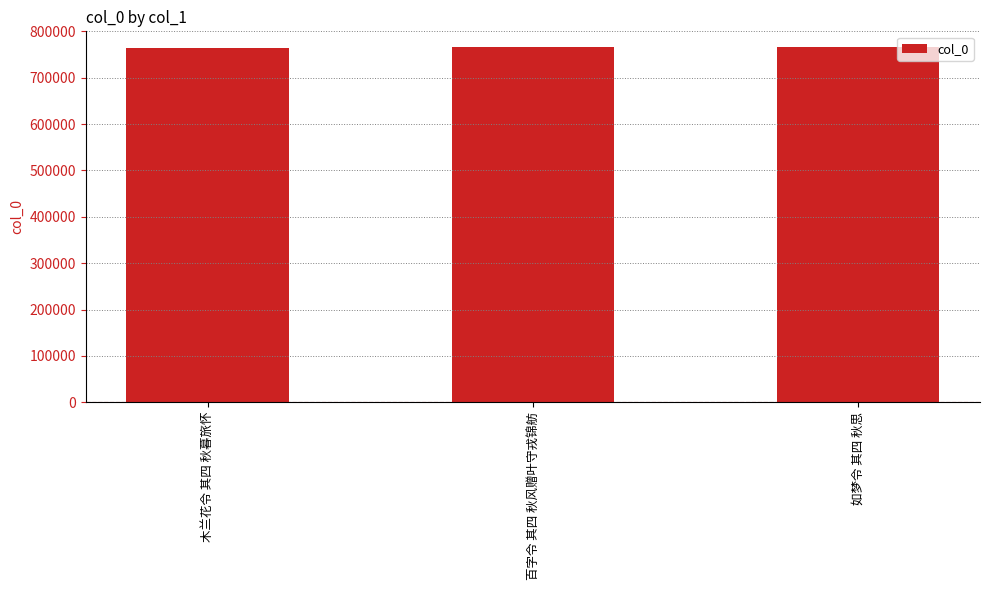

The chart shows a value of 1101617 at 木兰花令 其四 秋暮旅怀. True or false?

False